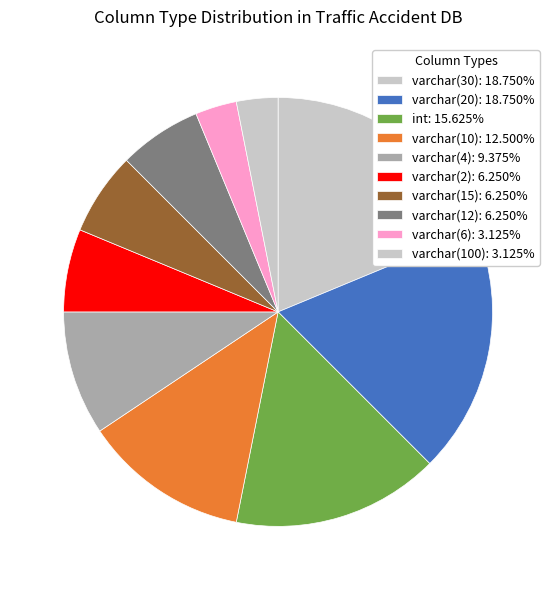

How many slices are in this pie chart?

10